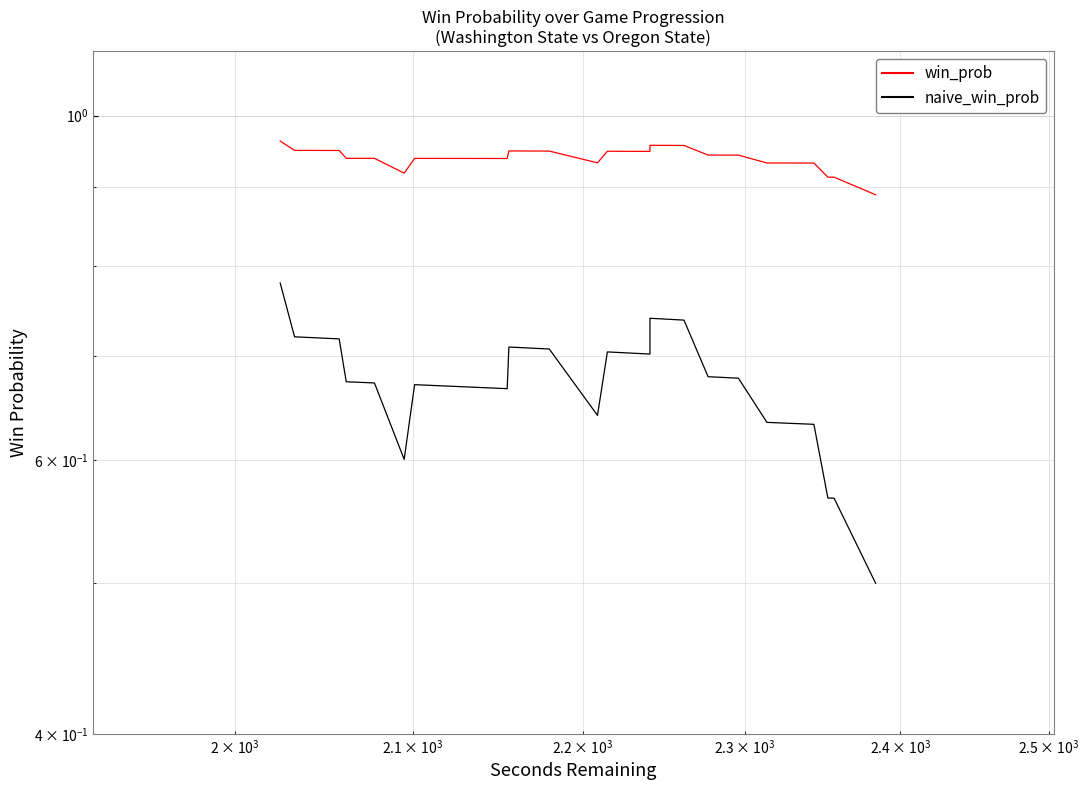

True or false: win_prob and naive_win_prob cross at least once.

False